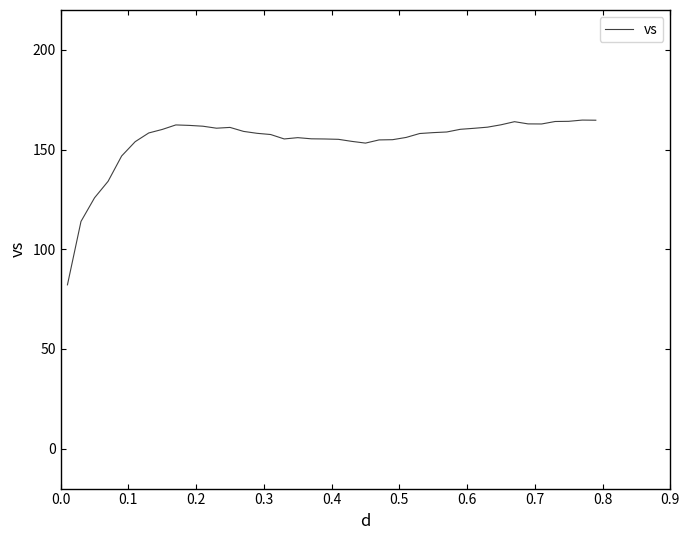

What is the maximum value shown in the chart?

164.8